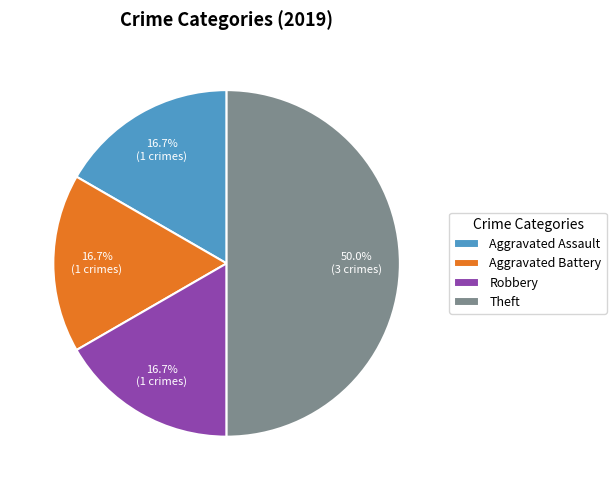

What is the ratio of the value at Aggravated Battery to the value at Theft?

0.3